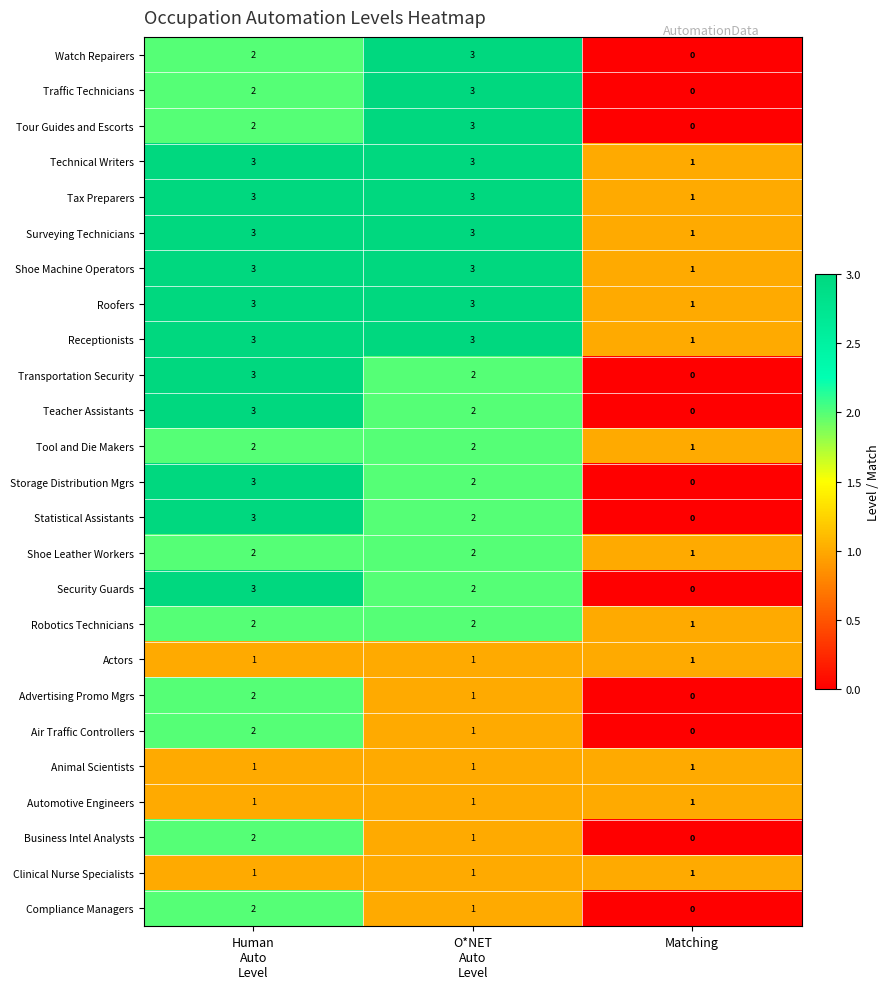

What is the maximum value shown in the chart?

3